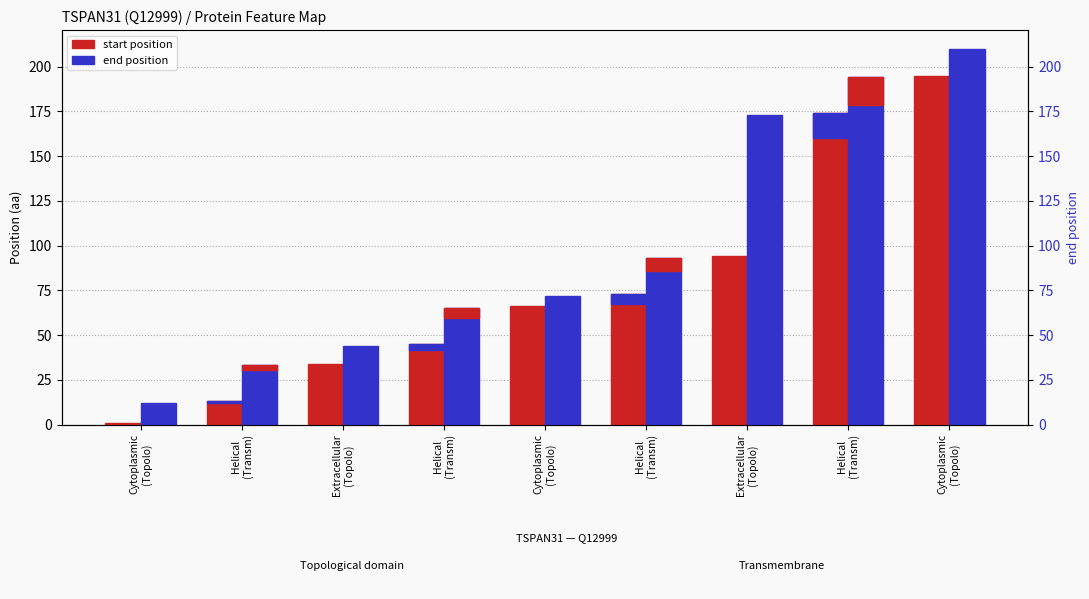

Where is start nearest to the value 98?

Extracellular
(Topolo)